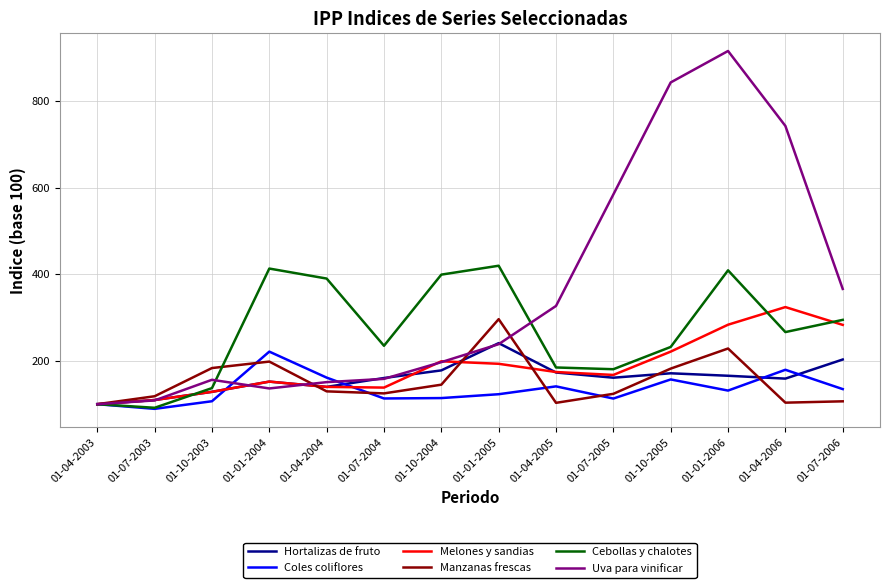

True or false: Manzanas frescas has more than 0 points higher than both neighbors.

True